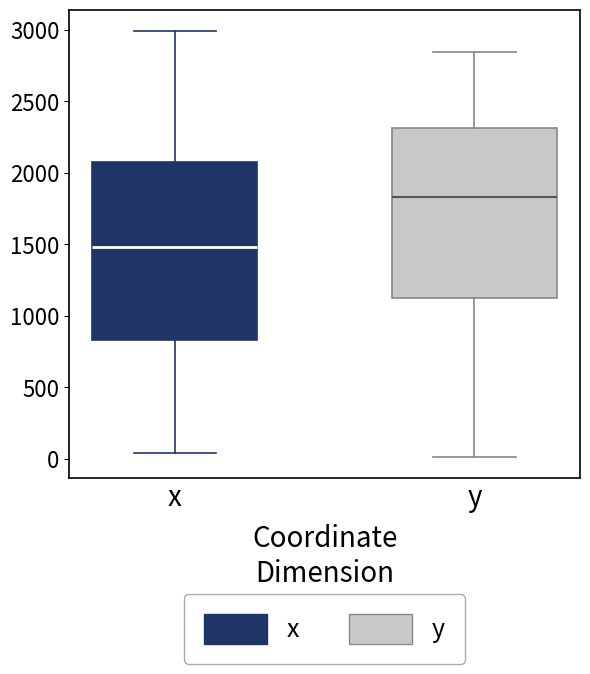

Reading left to right, read every box against the y-axis: the position of its median line, the range the box covers, and the ends of its whiskers. The values are not printed on the chart, so give them approximately, as read against the axis.

x: median 1500, box 850 to 2050, whiskers 50 to 3000
y: median 1850, box 1150 to 2300, whiskers 0 to 2850